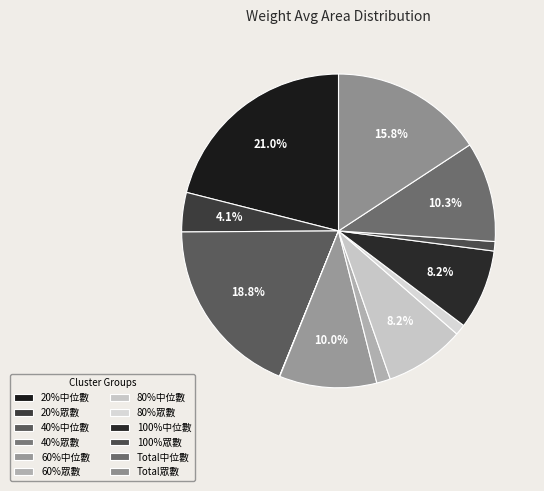

Does 60%眾數 account for over 50% of the chart?

No